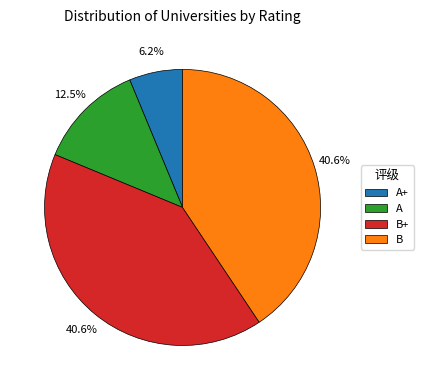

To the nearest percent, what portion does B represent?

41%